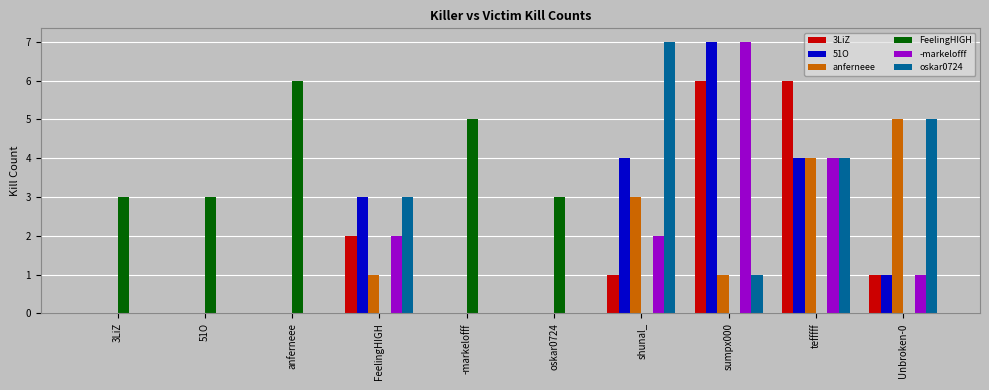

How many groups of bars are there?

10